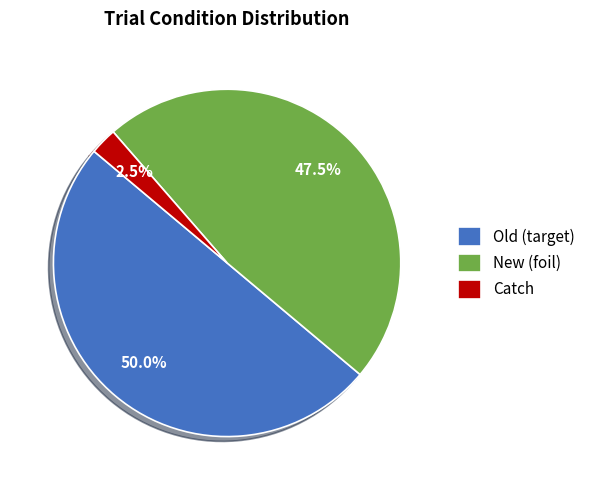

Is New (foil) the majority of the pie?

No